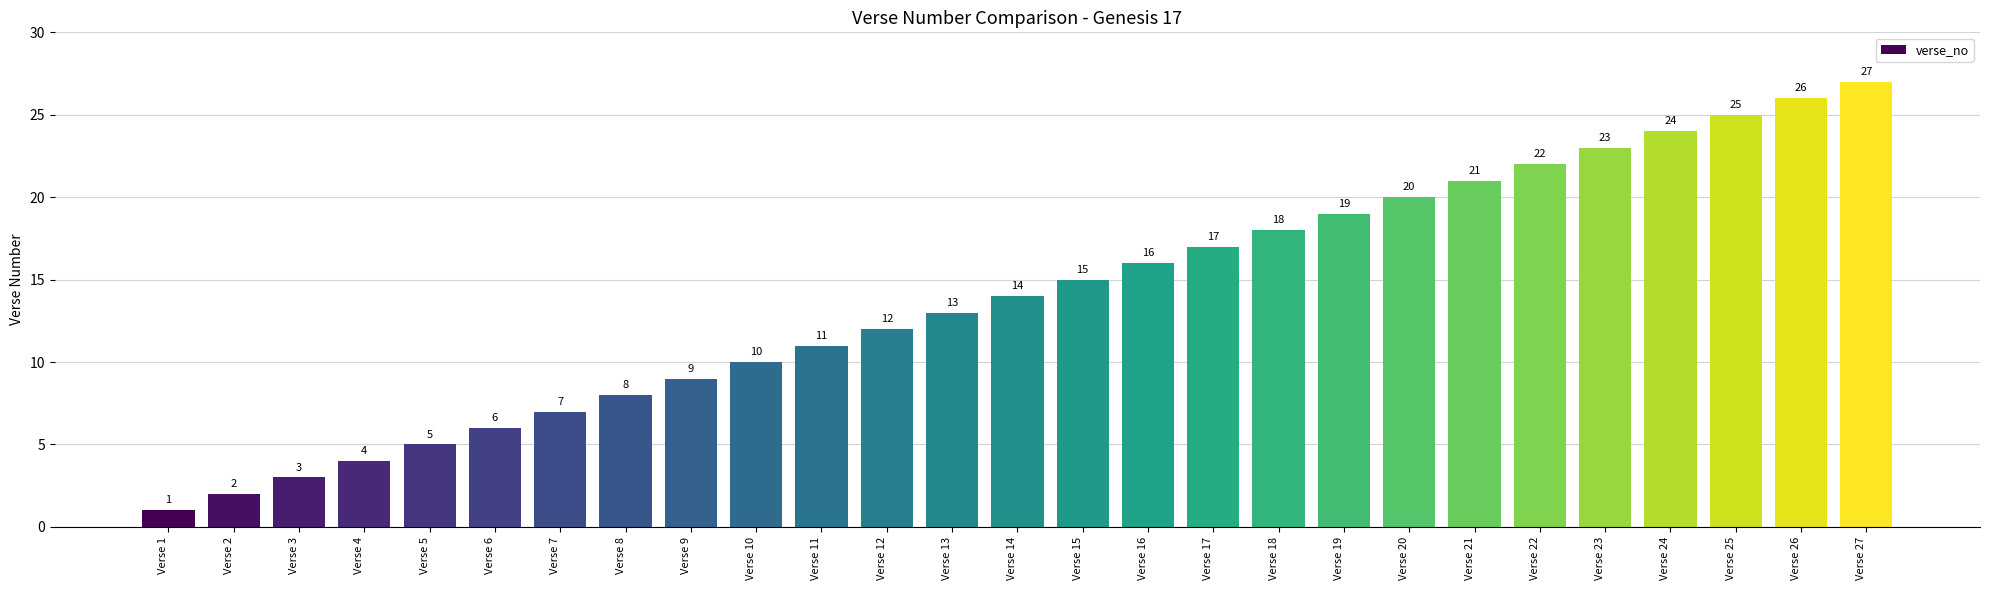

What is the change in value from Verse 1 to Verse 15?

+14